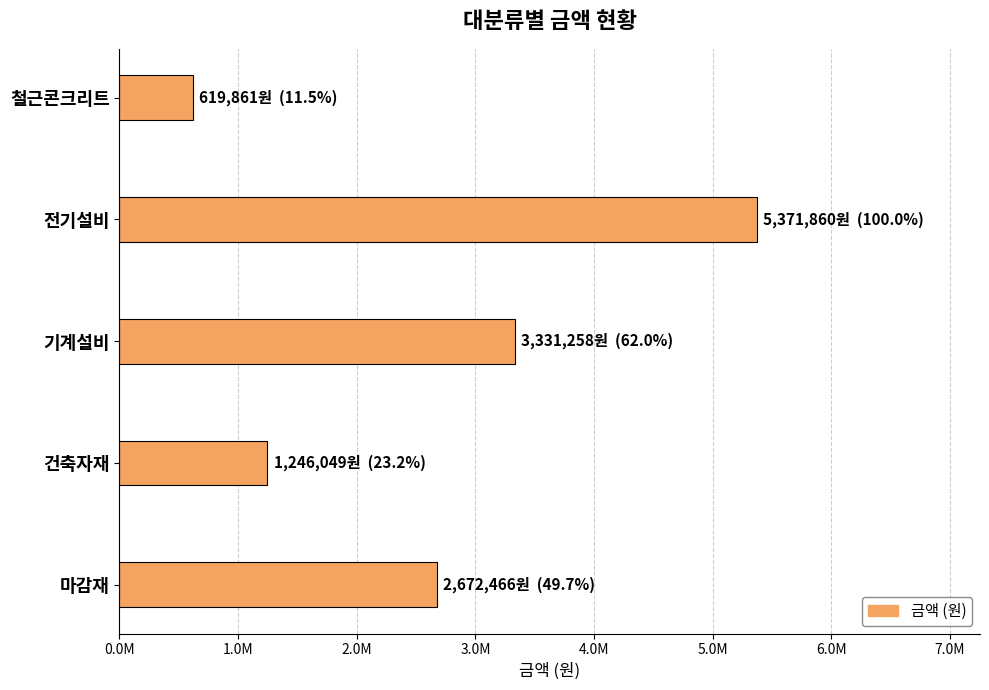

List the labels in order of value, largest first.

전기설비, 기계설비, 마감재, 건축자재, 철근콘크리트